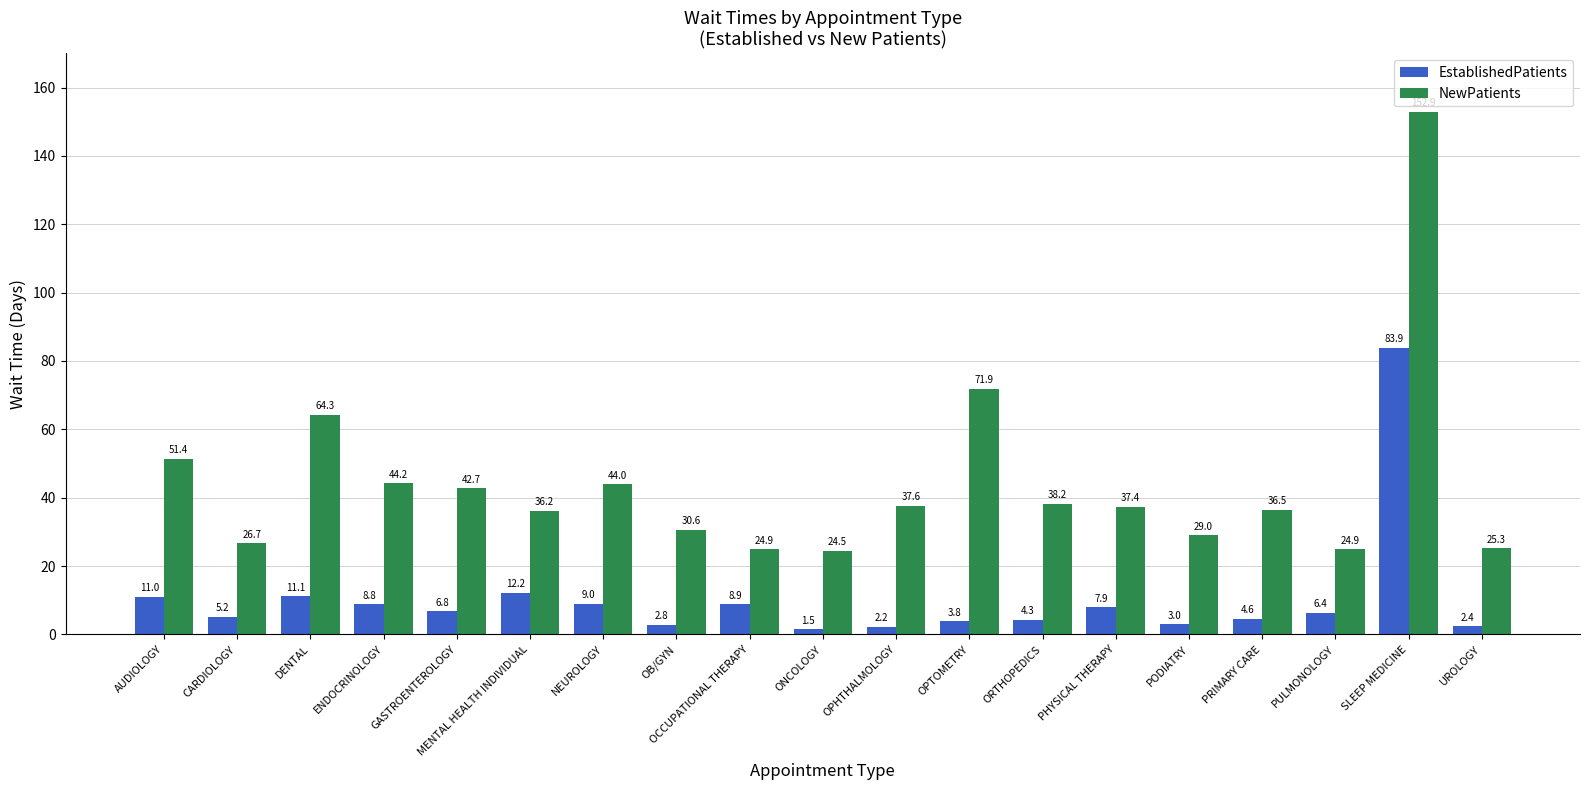

Reading left to right, transcribe all the data shown in this chart.

EstablishedPatients: 11.0	5.2	11.1	8.8	6.8	12.2	9.0	2.8	8.9	1.5	2.2	3.8	4.3	7.9	3.0	4.6	6.4	83.9	2.4
NewPatients: 51.4	26.7	64.3	44.2	42.7	36.2	44.0	30.6	24.9	24.5	37.6	71.9	38.2	37.4	29.0	36.5	24.9	152.9	25.3